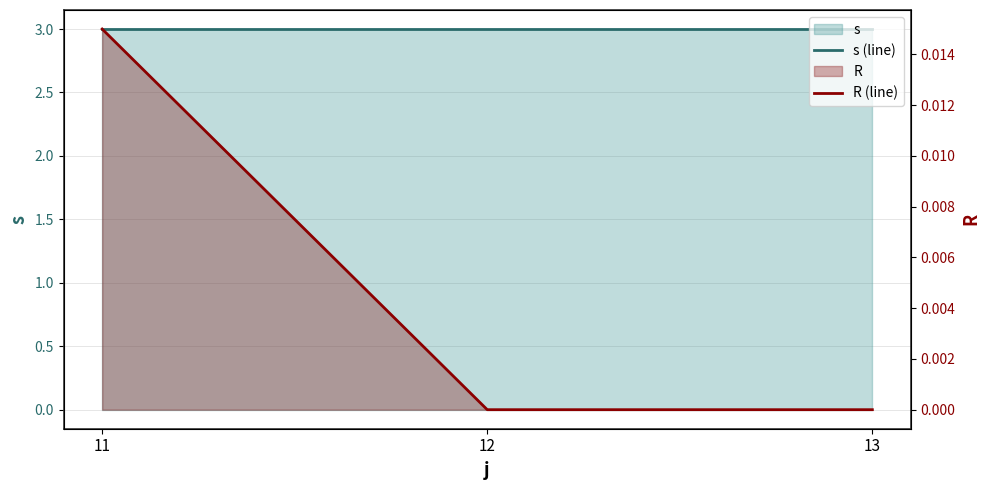

Between 11 and 12, which series saw the biggest shift?

R (line)